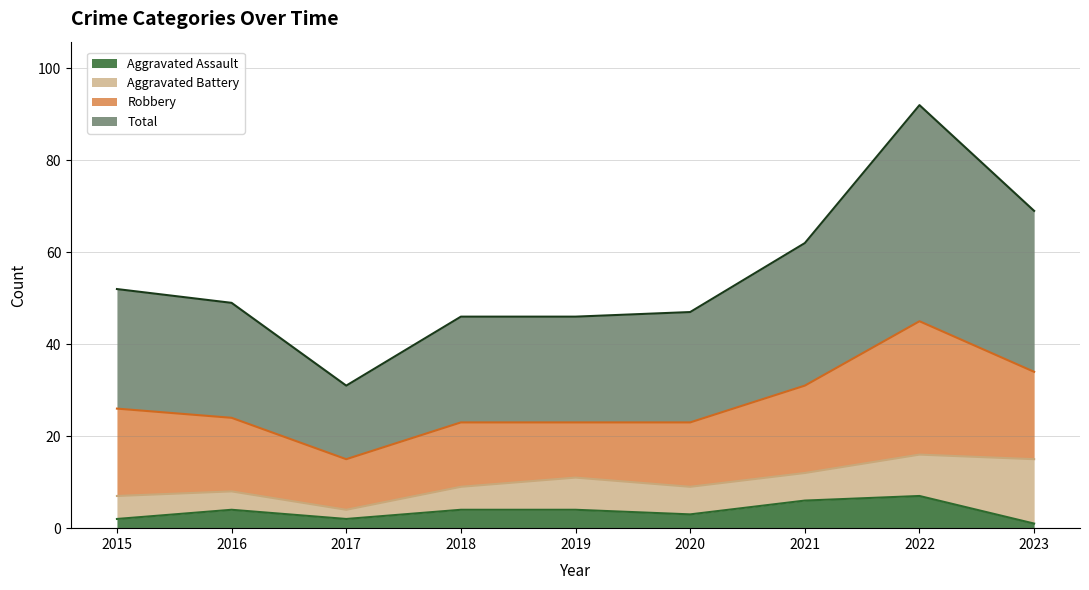

Which has a higher value, 2019 or 2015?

2019